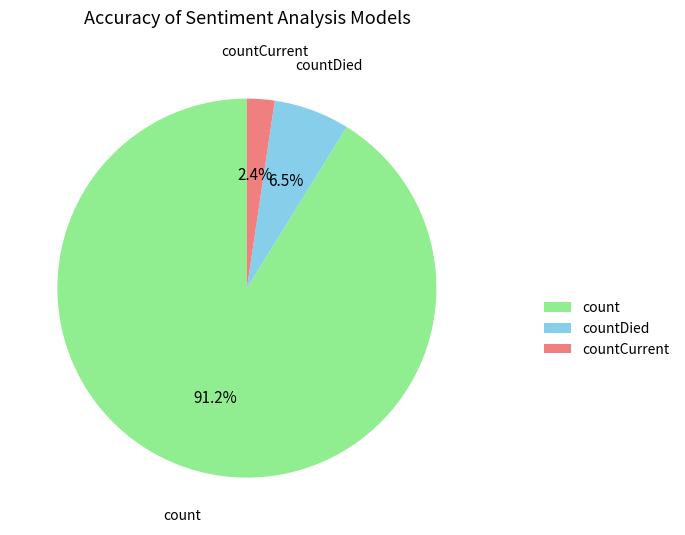

Which category has the smallest portion of the pie?

countCurrent